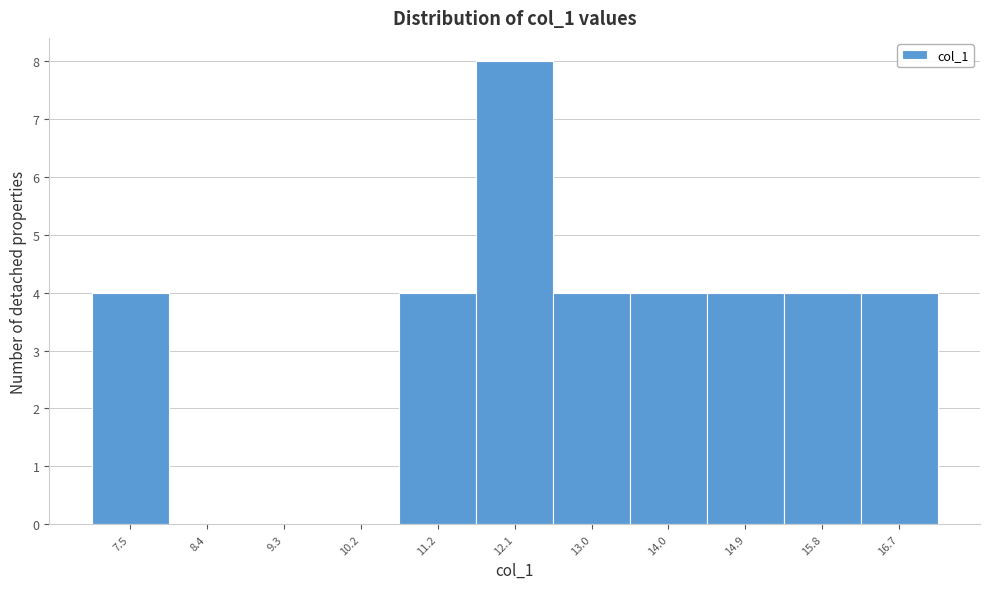

Reading left to right, transcribe this chart: for each bar, give the range it covers on the x-axis and its height. Neither the bar edges nor the heights are printed on the chart, so give them approximately, as read against the axes.

7.0 to 7.9: 4
7.9 to 8.9: 0
8.9 to 9.8: 0
9.8 to 10.7: 0
10.7 to 11.6: 4
11.6 to 12.6: 8
12.6 to 13.5: 4
13.5 to 14.4: 4
14.4 to 15.3: 4
15.3 to 16.3: 4
16.3 to 17.2: 4